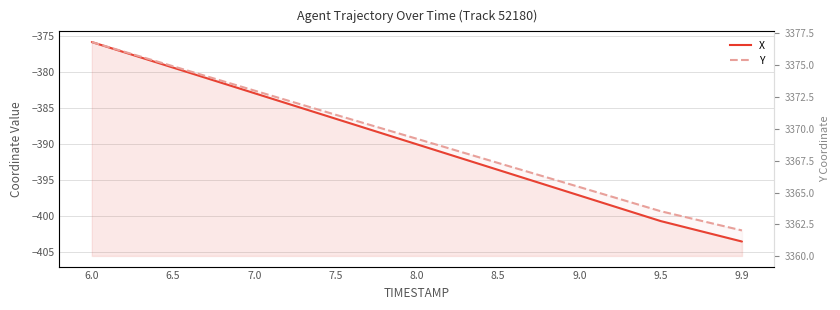

List the series in order of their peak value, highest first.

Y, X